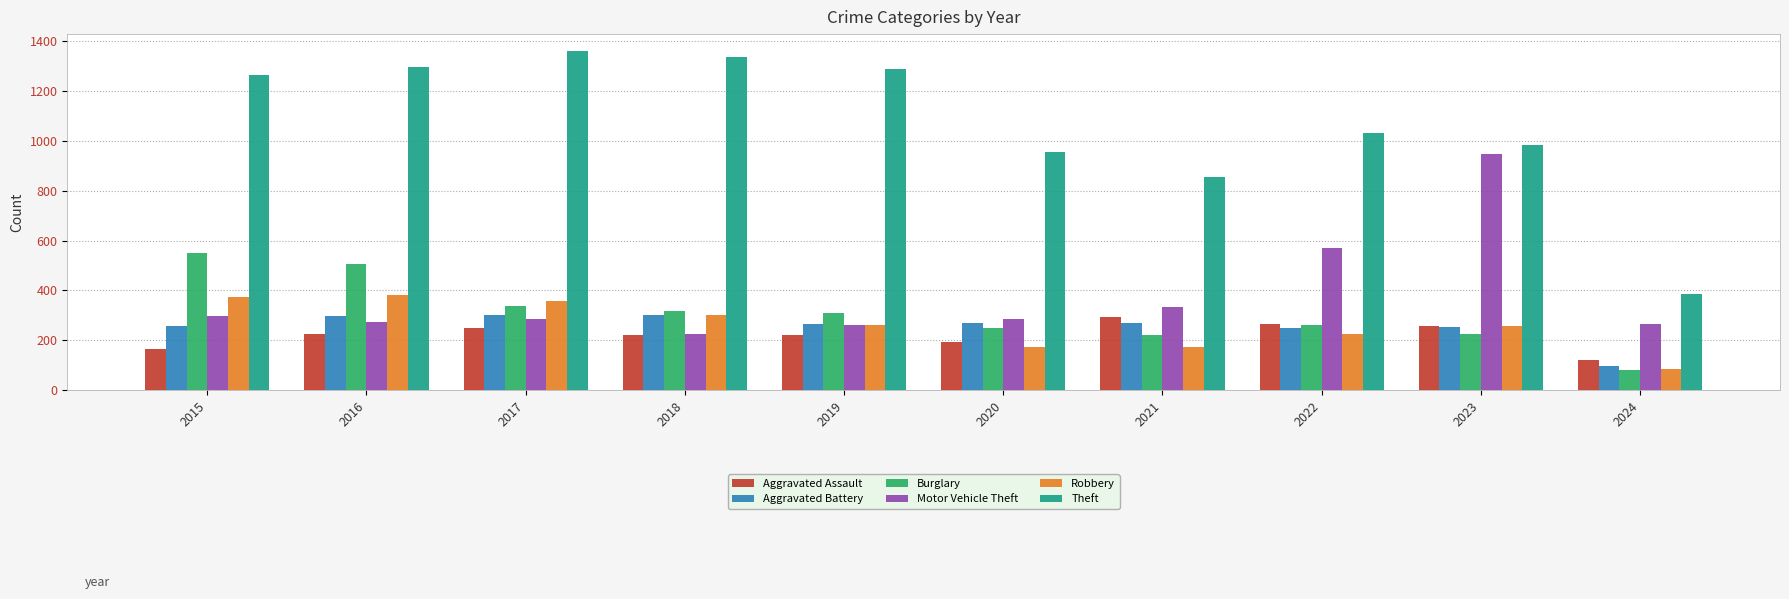

At how many categories does at least one series exceed 1185?

5